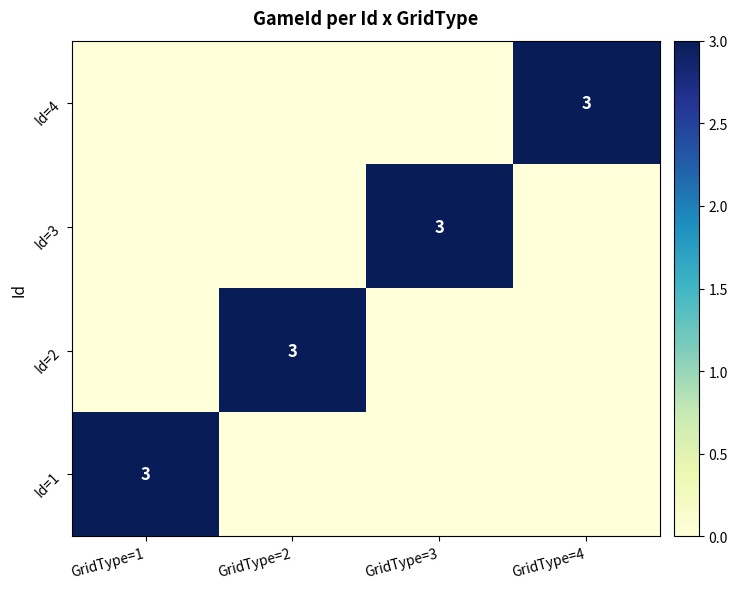

At which category is the sum across all series the highest?

GridType=1